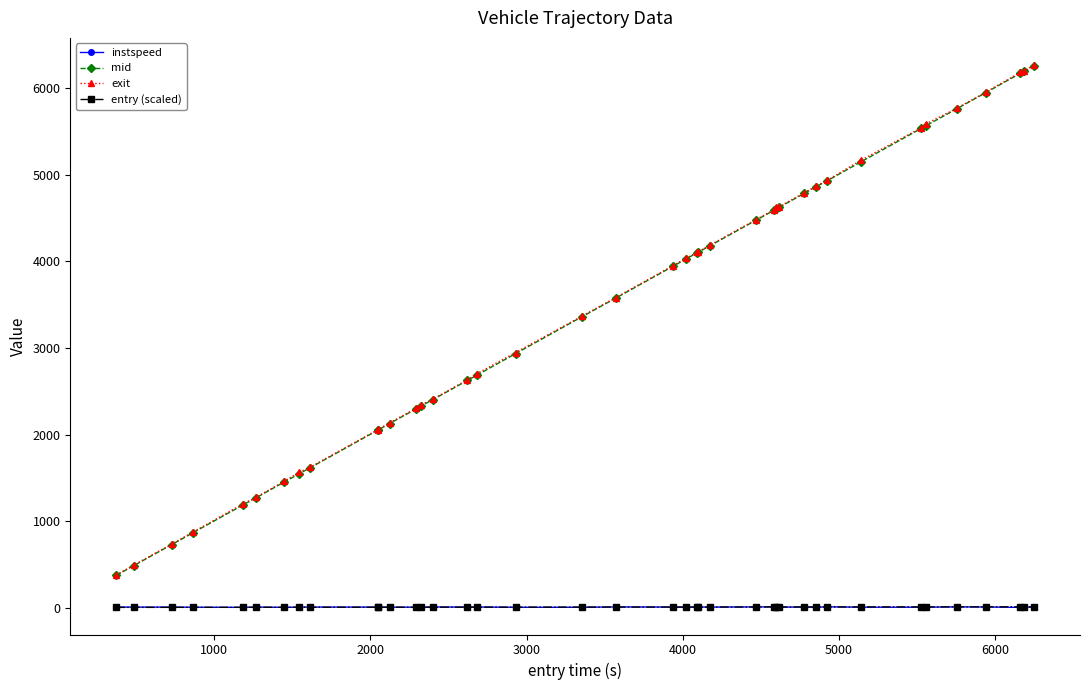

True or false: mid and entry (scaled) intersect in this chart.

False